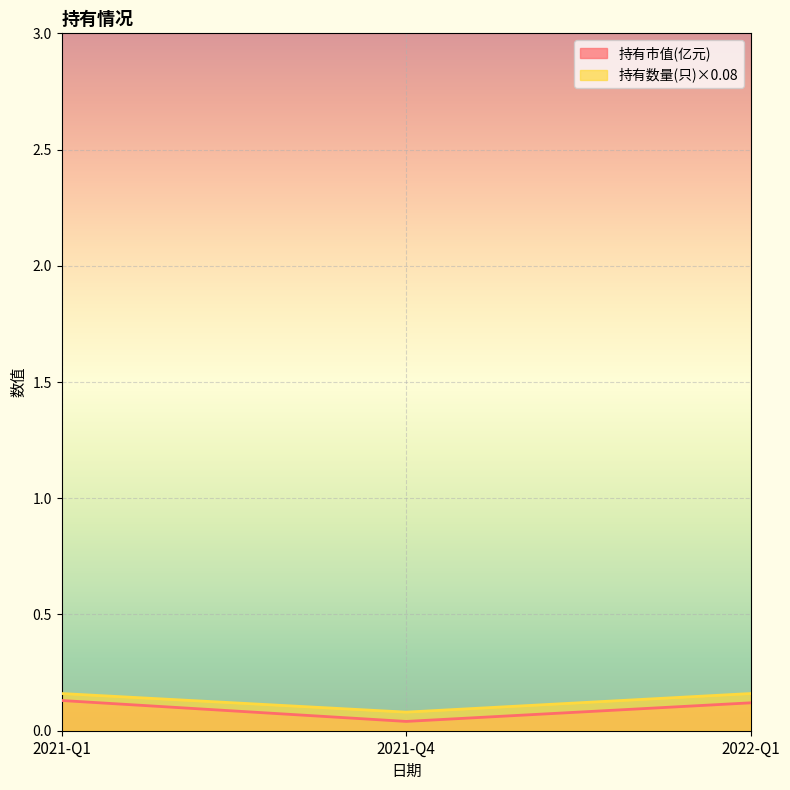

Rank the series by their average value, from highest to lowest.

持有数量(只)×0.08, 持有市值(亿元)